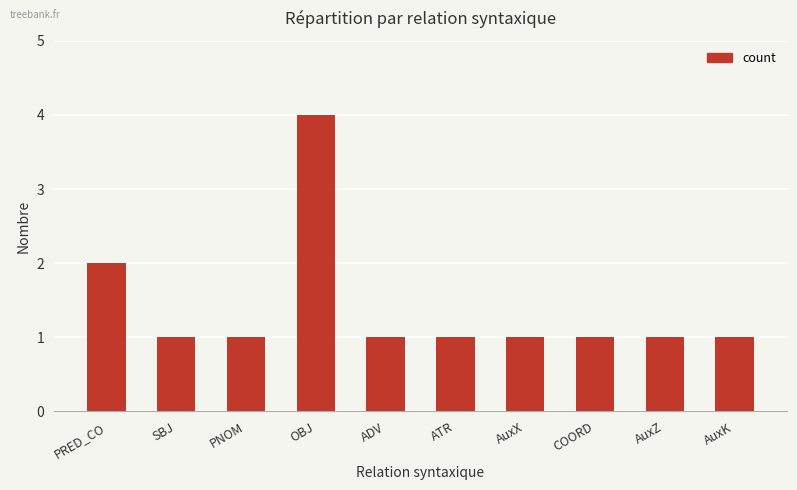

The chart shows a value of 4 at OBJ. True or false?

True